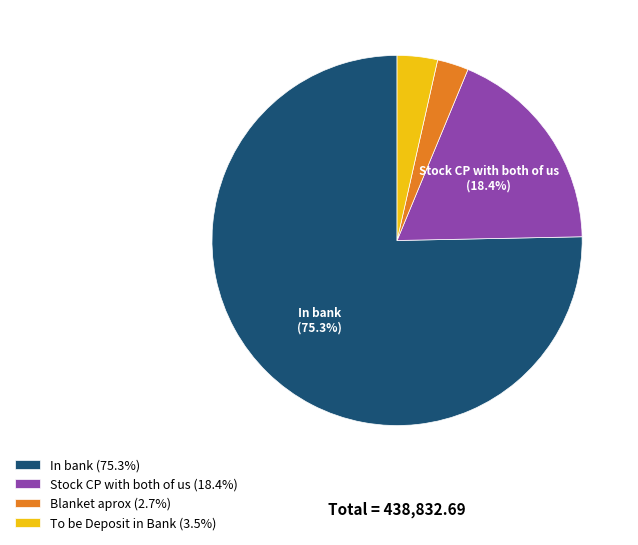

Is there a majority slice in this chart?

Yes